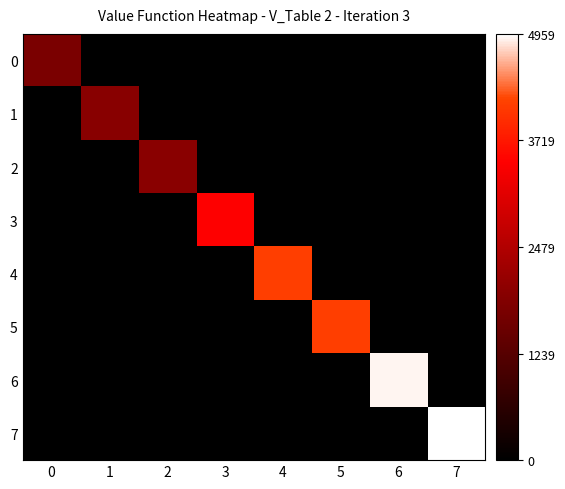

Reading left to right, what are all the values shown in this chart?

0: 0=1761	1=0	2=0	3=0	4=0	5=0	6=0	7=0
1: 0=0	1=1956	2=0	3=0	4=0	5=0	6=0	7=0
2: 0=0	1=0	2=1957	3=0	4=0	5=0	6=0	7=0
3: 0=0	1=0	2=0	3=3462	4=0	5=0	6=0	7=0
4: 0=0	1=0	2=0	3=0	4=4138	5=0	6=0	7=0
5: 0=0	1=0	2=0	3=0	4=0	5=4139	6=0	7=0
6: 0=0	1=0	2=0	3=0	4=0	5=0	6=4907	7=0
7: 0=0	1=0	2=0	3=0	4=0	5=0	6=0	7=4959